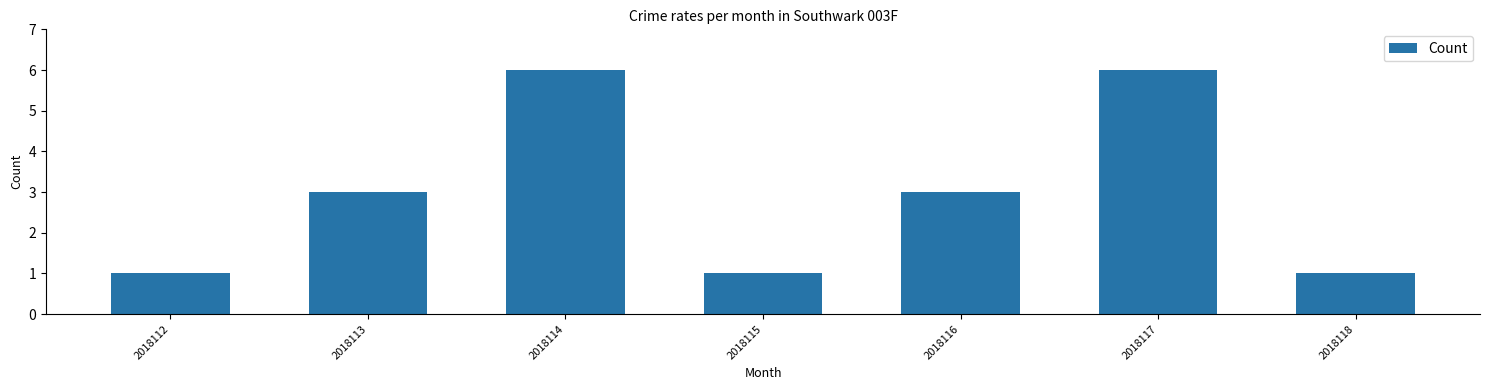

What is the smallest value displayed?

1